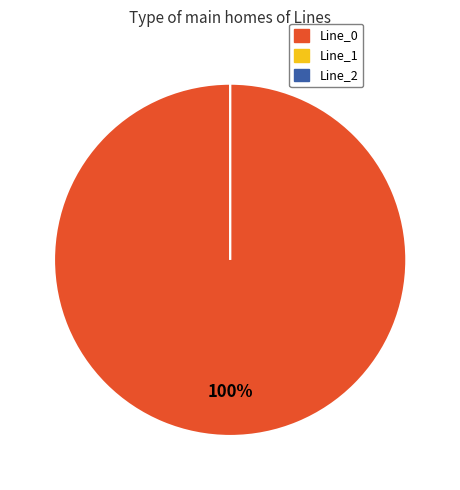

Which slice is the smallest?

Line_1